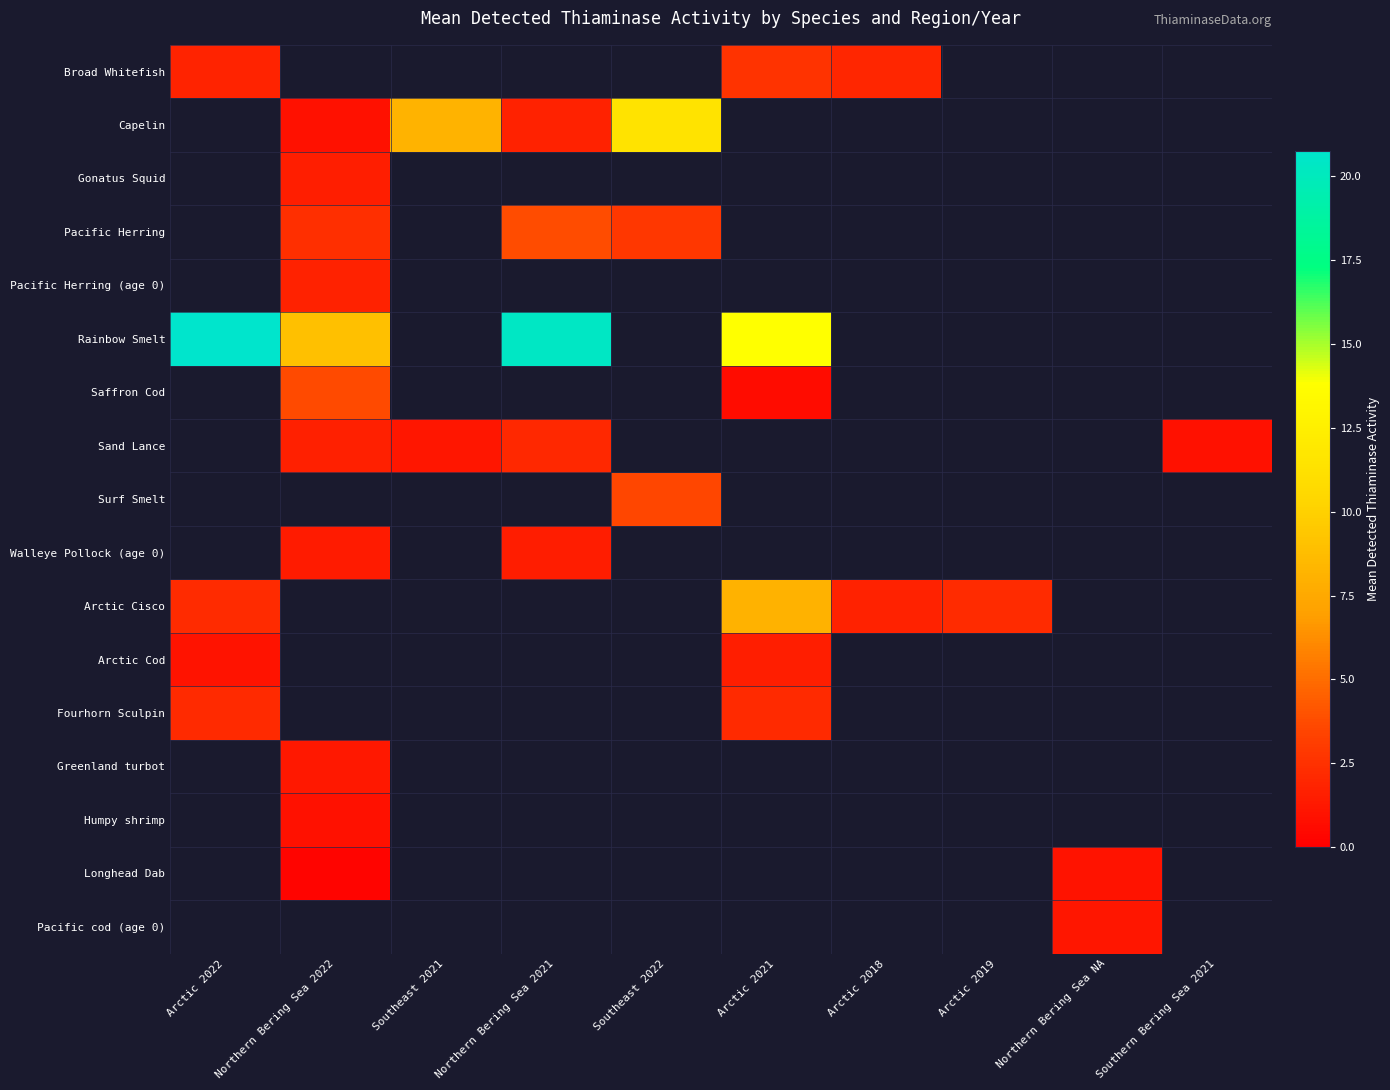

At how many categories does at least one series exceed 3?

6